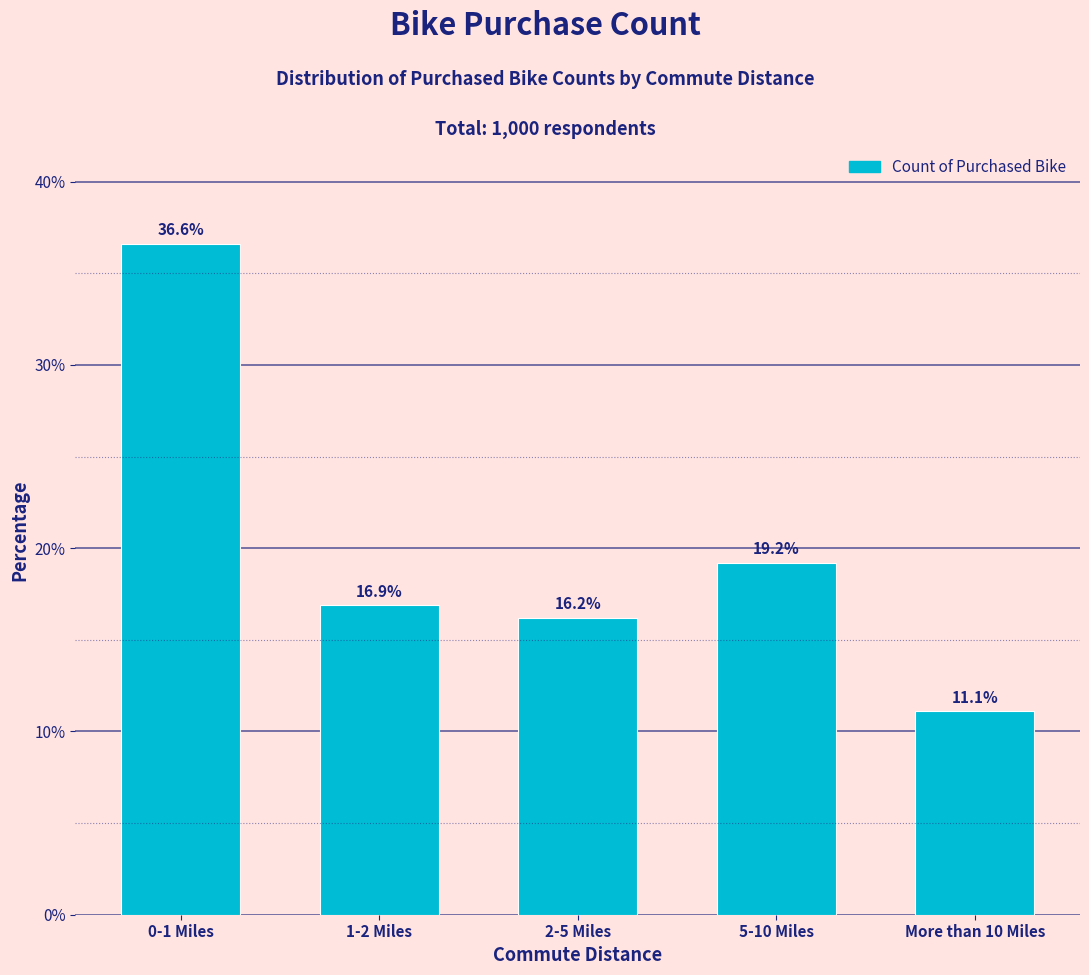

Reading right to left, transcribe all the data shown in this chart.

More than 10 Miles=11.1	5-10 Miles=19.2	2-5 Miles=16.2	1-2 Miles=16.9	0-1 Miles=36.6